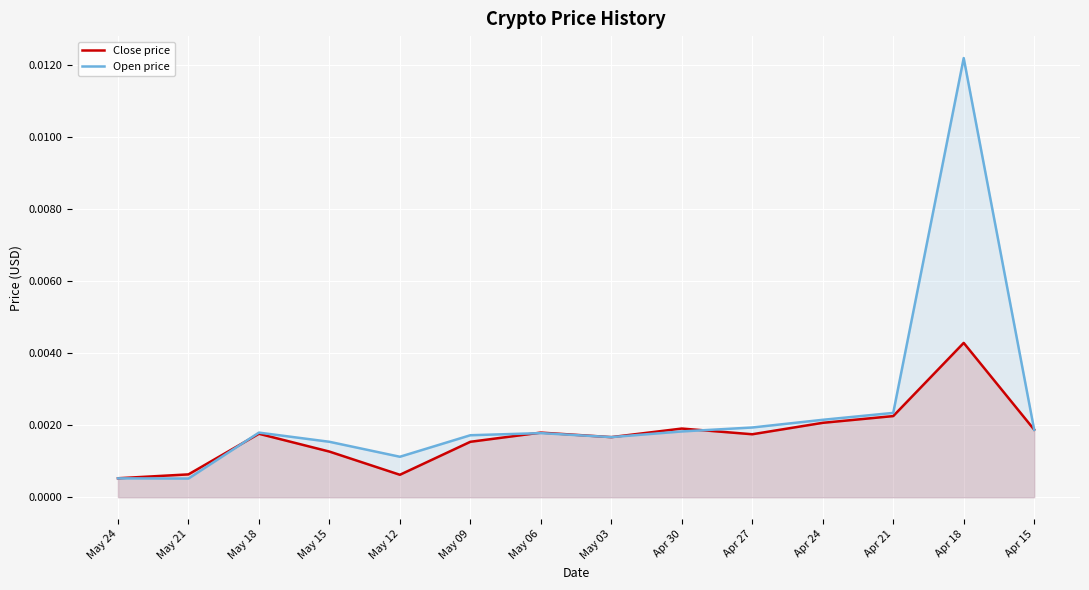

How many lines are shown in the chart?

2